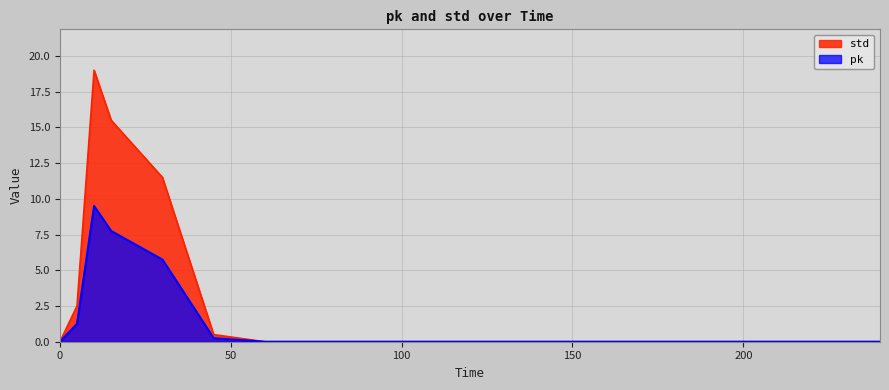

The pk series shows 0.0 at 60. True or false?

True